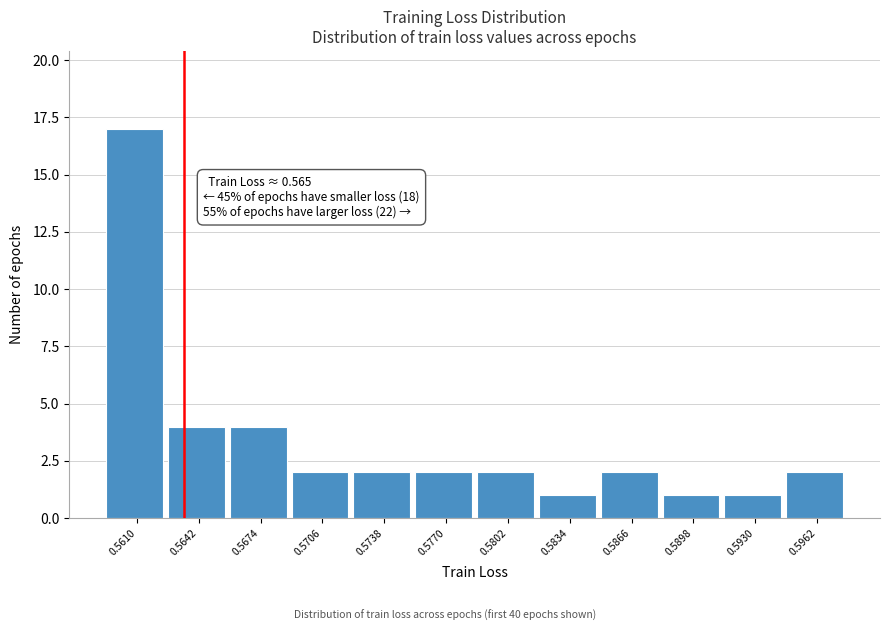

Reading right to left, what are all the values shown in this chart?

2	1	1	2	1	2	2	2	2	4	4	17